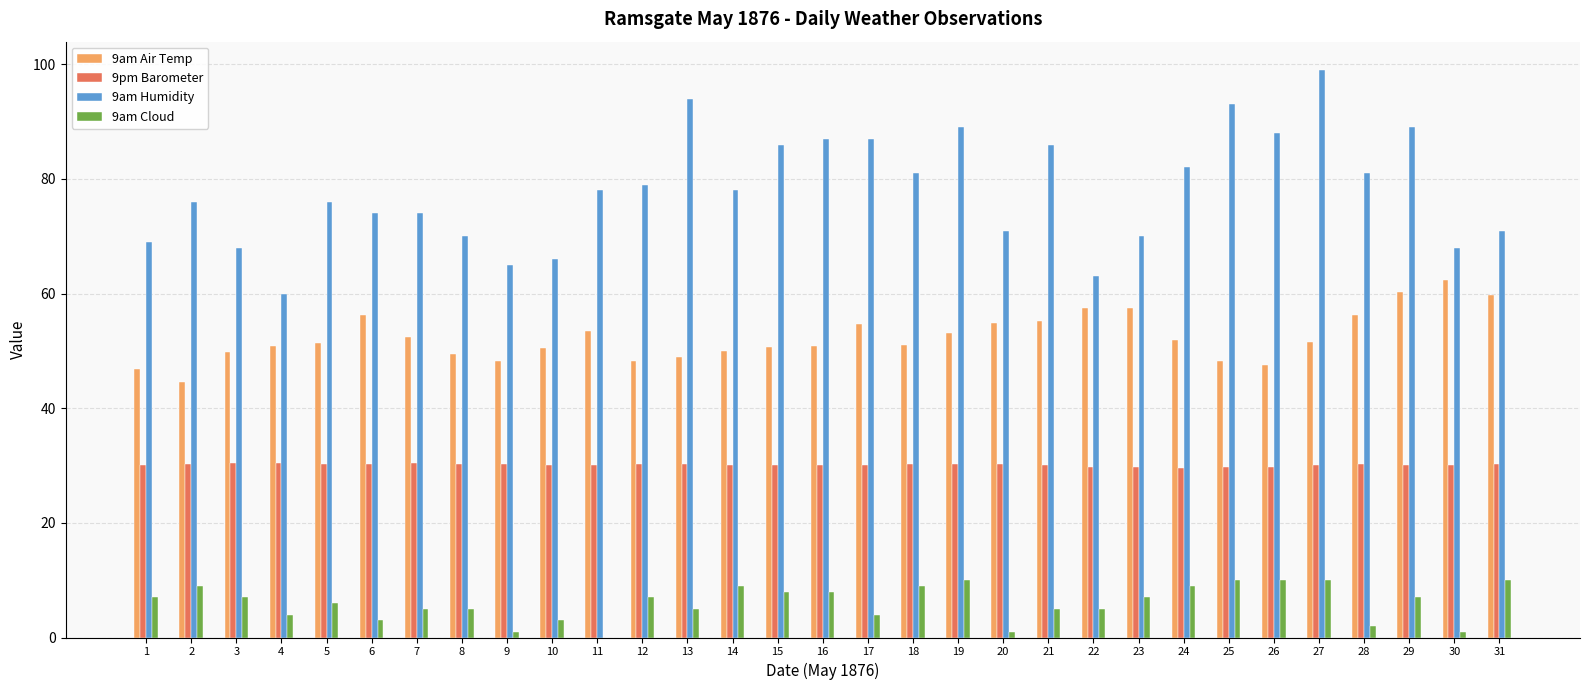

Is the value of 9am Air Temp at 2 greater than the value of 9am Humidity at 31?

No